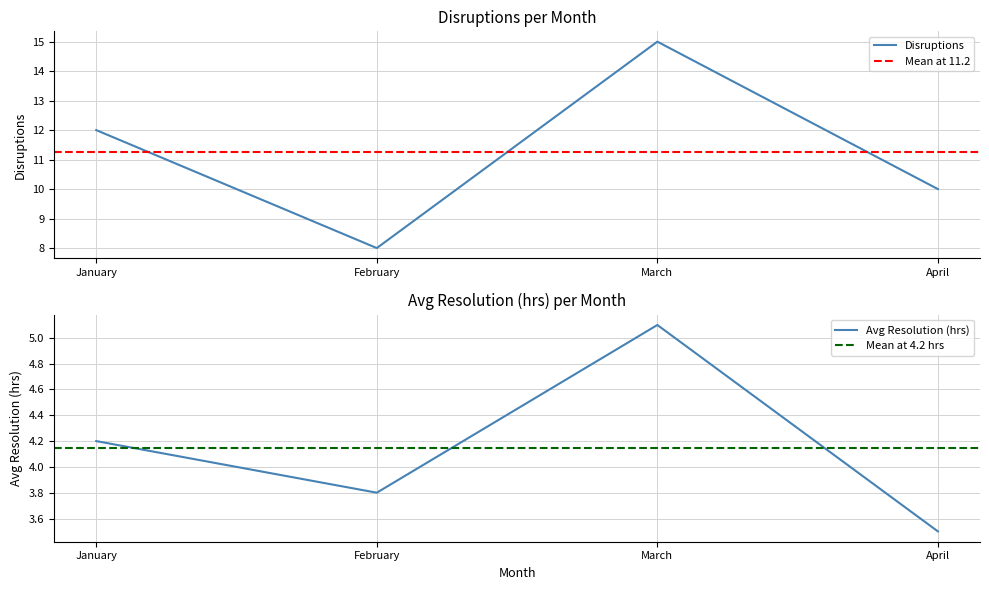

Is this an area chart (filled region under the line)?

No